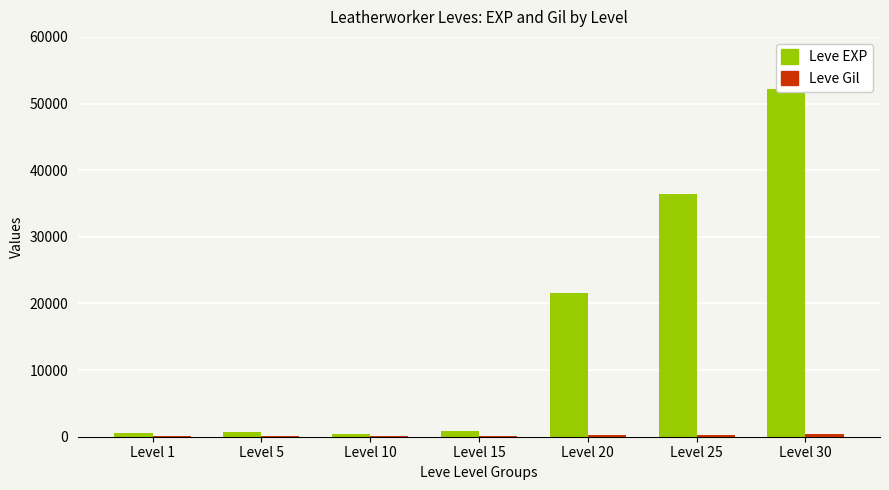

What is the difference between the Leve EXP values at Level 25 and Level 10?

35960